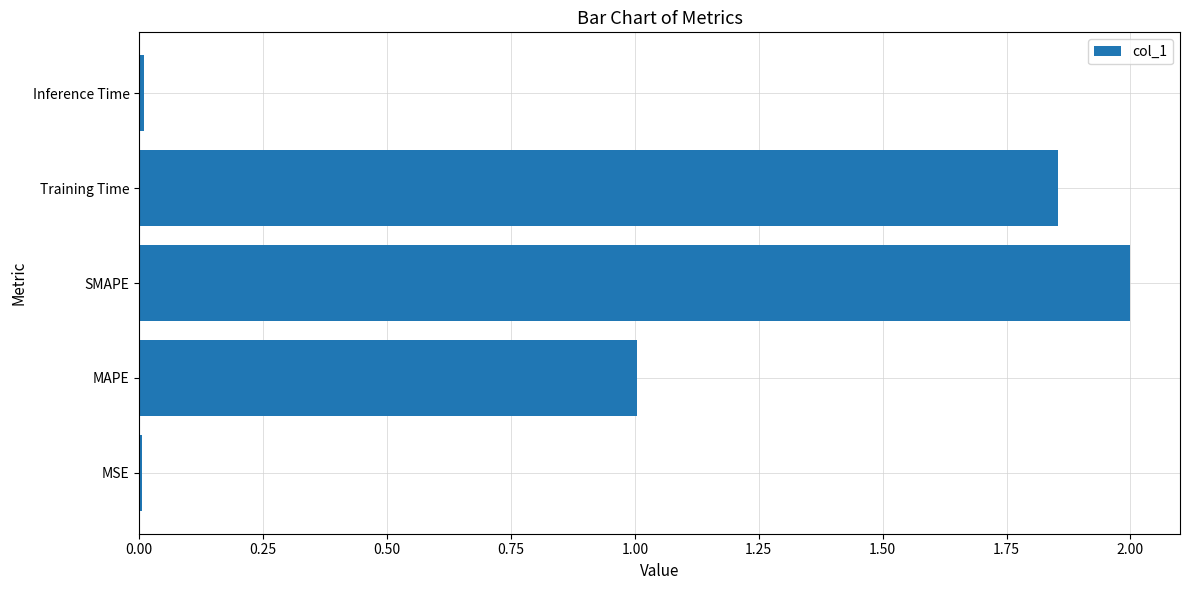

How many categories are shown in the chart?

5